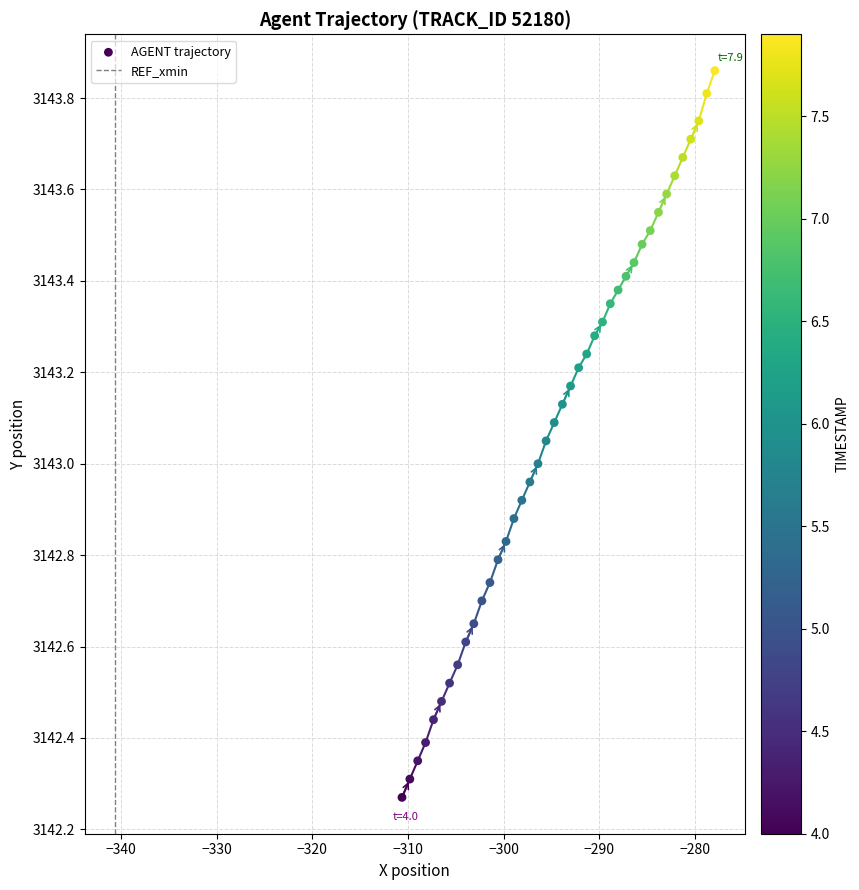

What is the range of Y values (max minus min)?

1.6